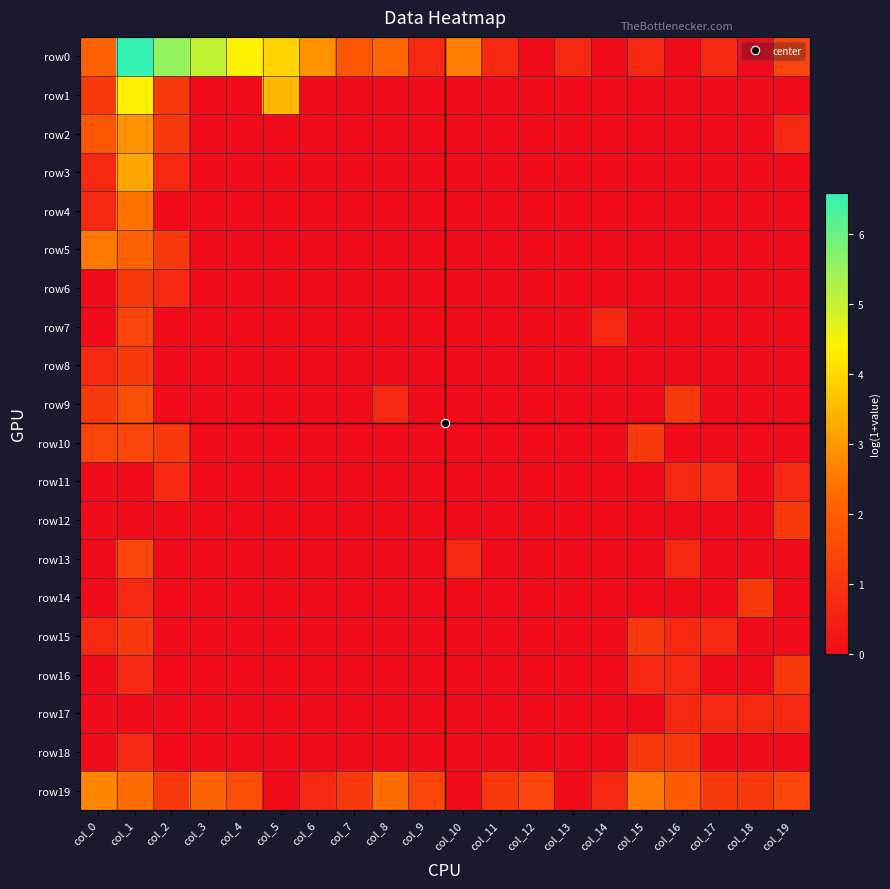

Rank the series by their maximum value, from lowest to highest.

row11, row17, row6, row8, row12, row14, row15, row16, row18, row7, row10, row13, row9, row4, row5, row19, row2, row3, row1, row0